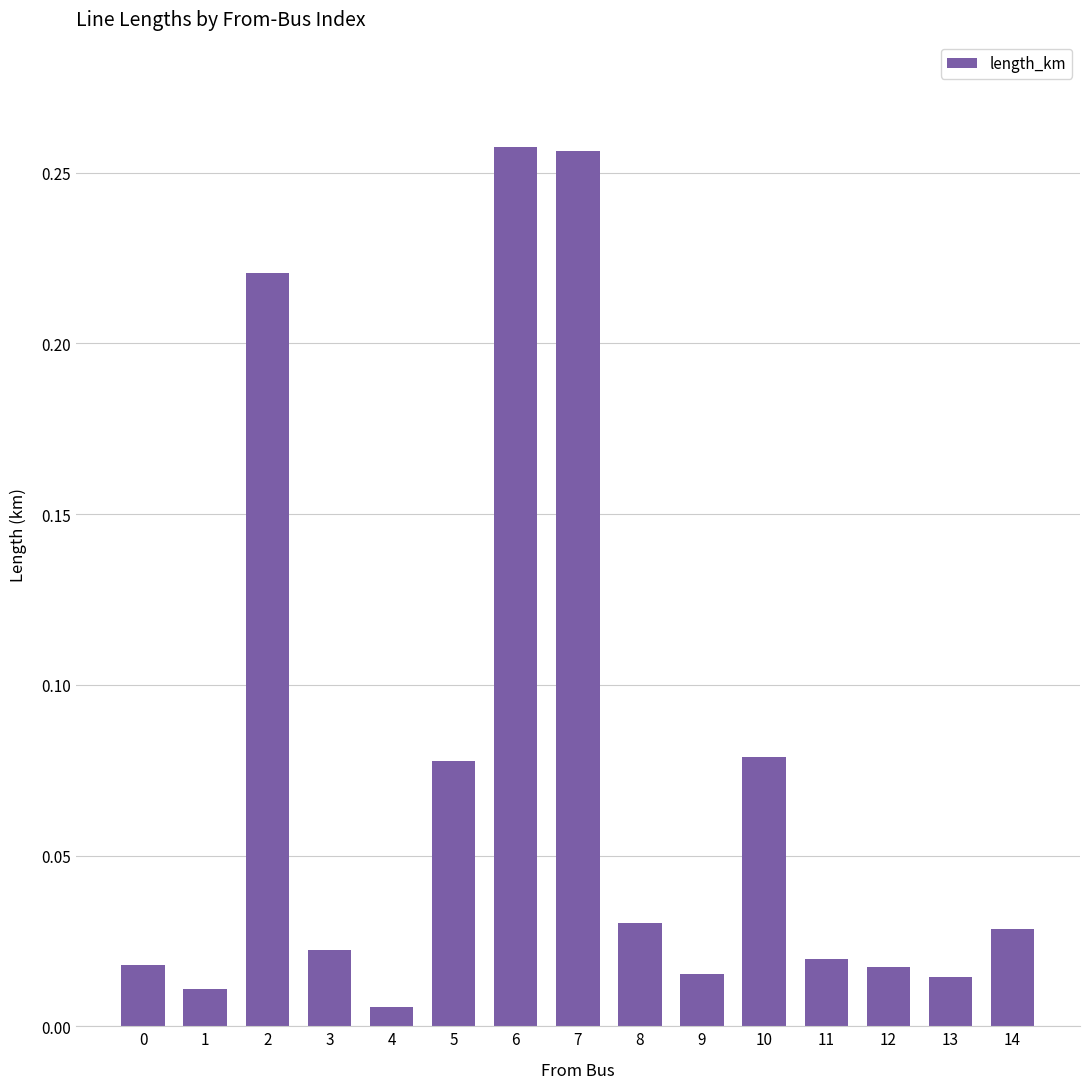

What is the sum of all values?

1.1